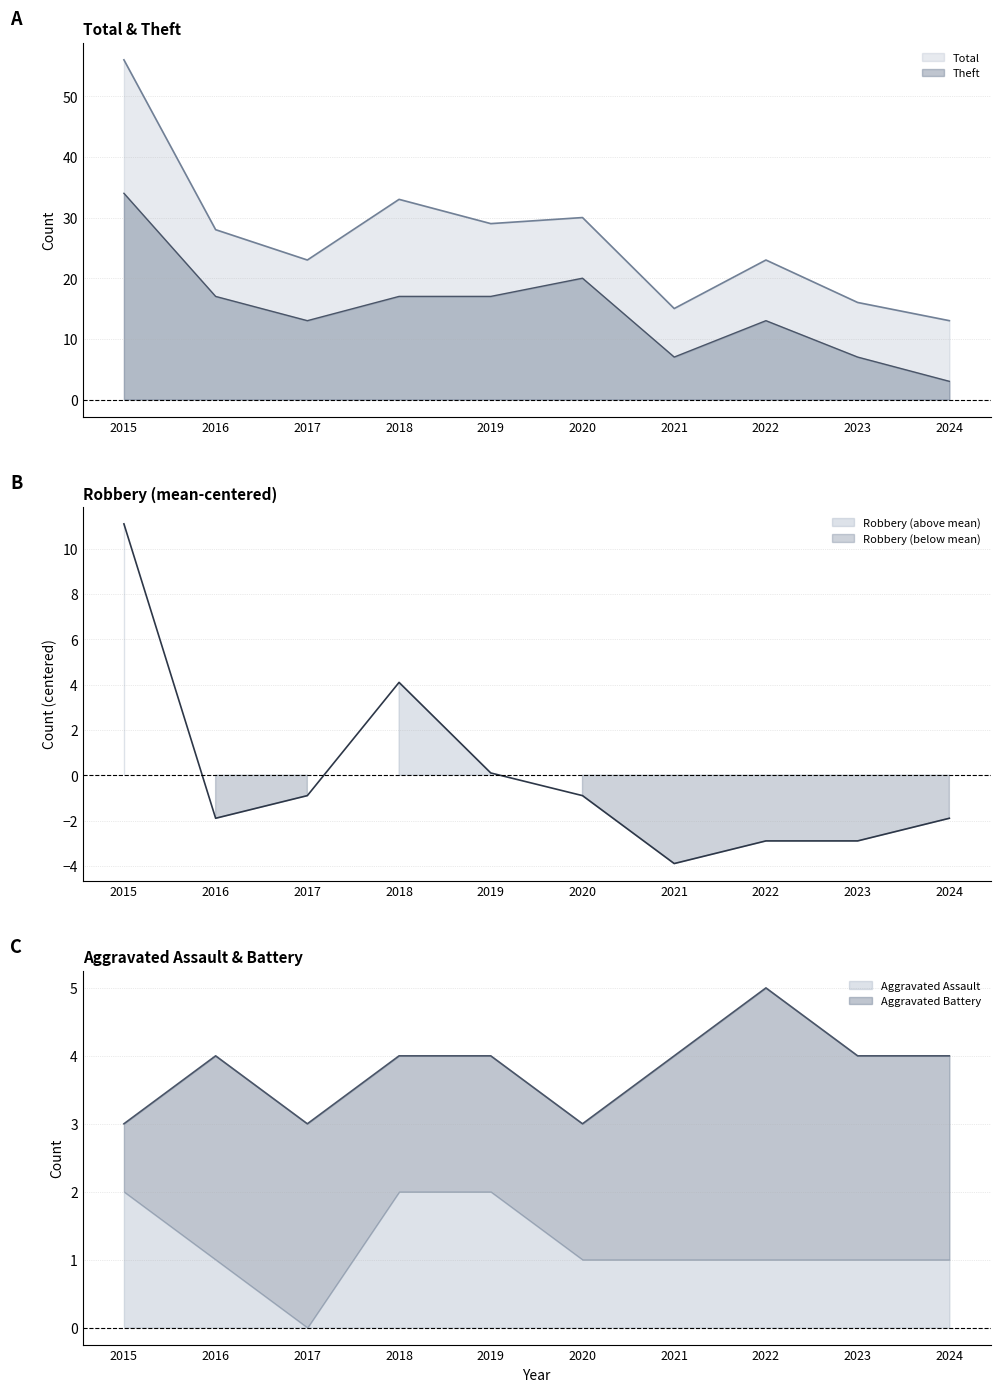

What is the sum of the Robbery values at 2022 and 2024?

-4.8